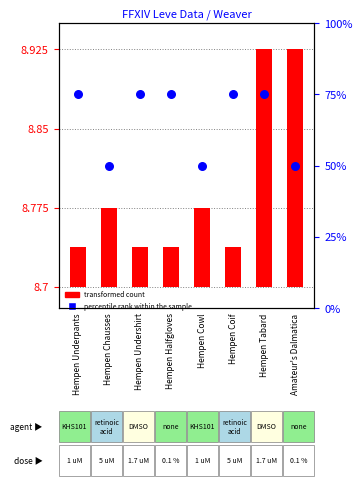

What is the change in value from Hempen Chausses to Hempen Halfgloves?

+25